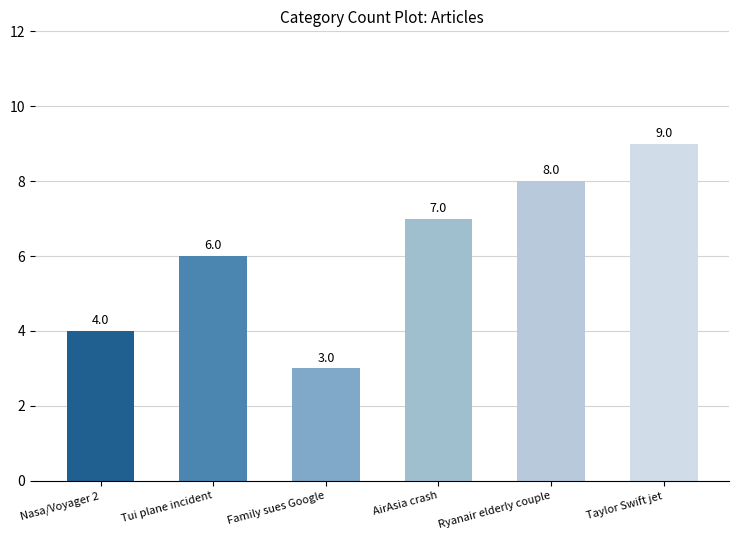

How many values are below 7?

3